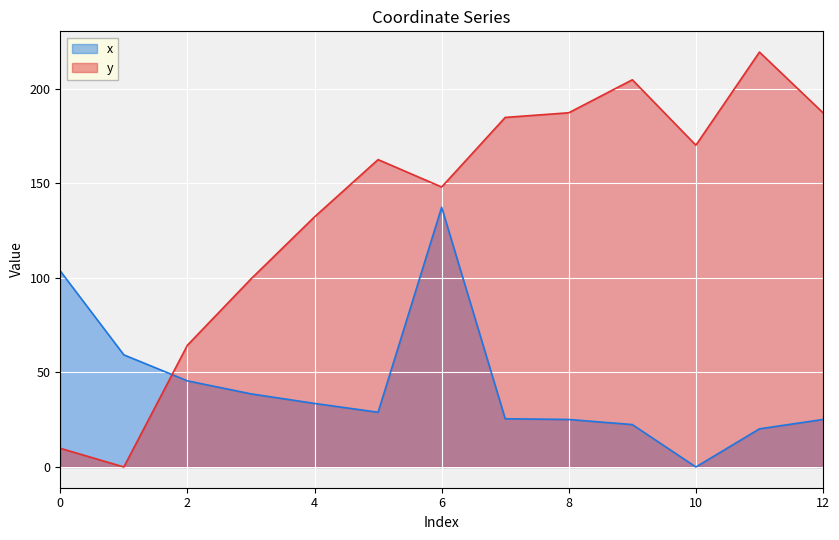

What is the maximum value for x?

137.3